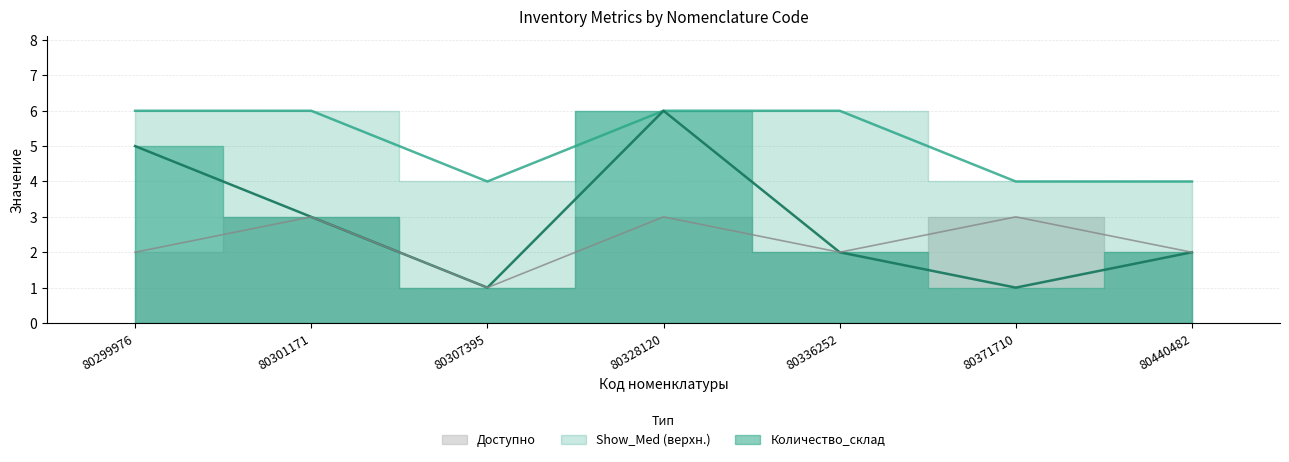

True or false: Количество_склад has more than 2 points higher than both neighbors.

False